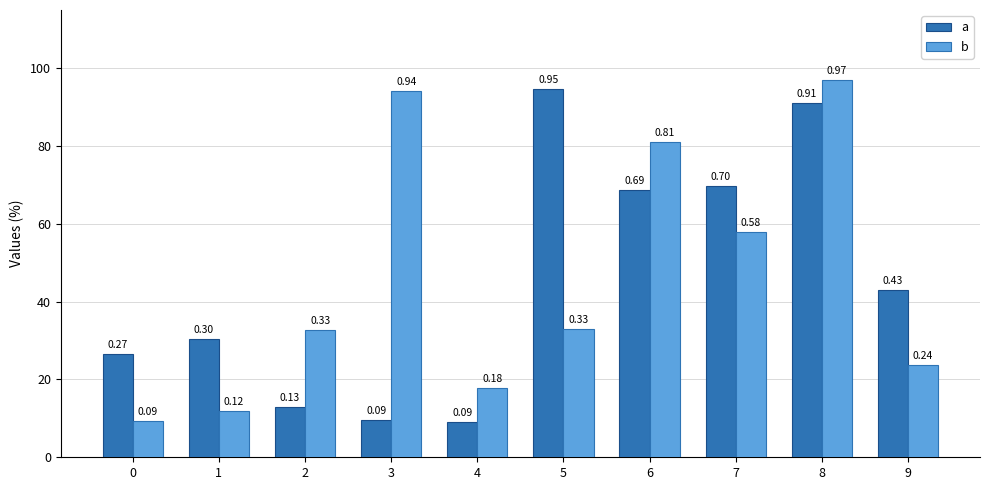

What is the difference between the highest and lowest values at 8?

0.1